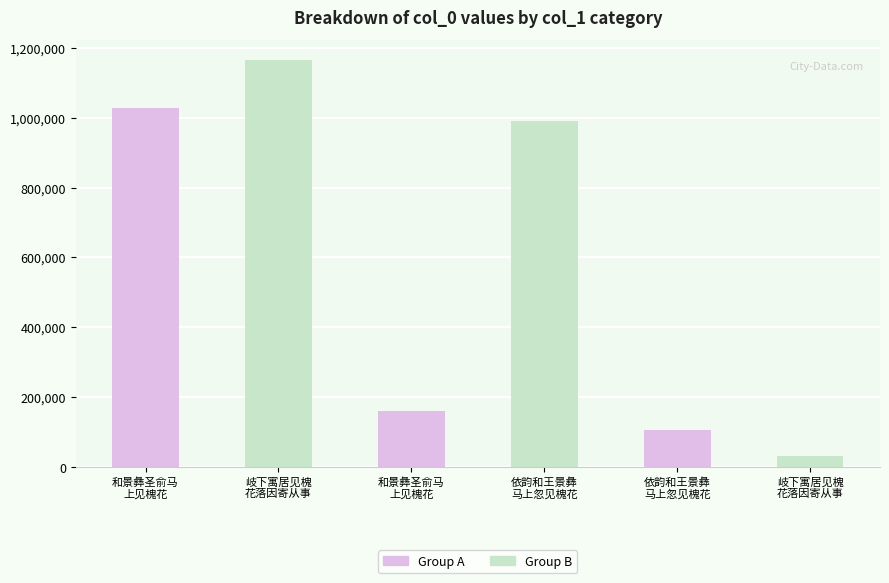

What is the change in value from 岐下寓居见槐
花落因寄从事 to 岐下寓居见槐
花落因寄从事?

-1132450